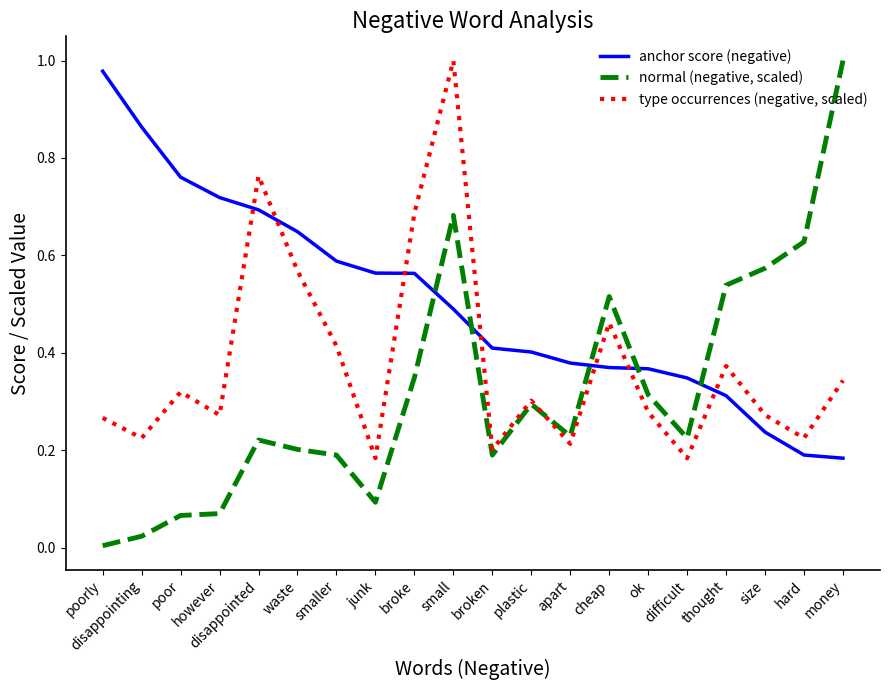

True or false: normal (negative, scaled) and type occurrences (negative, scaled) intersect in this chart.

True